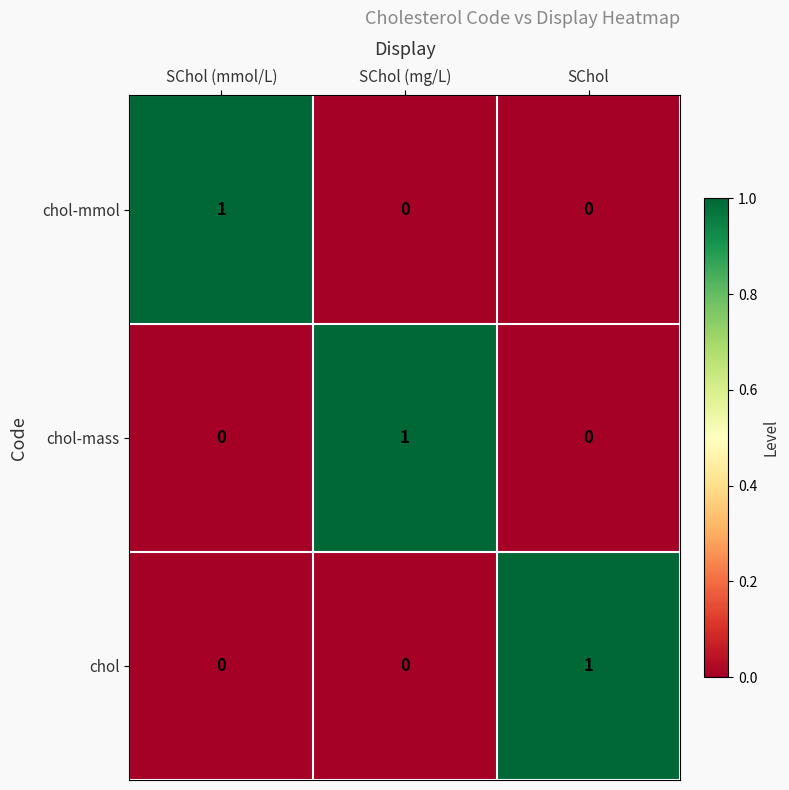

The value of chol-mmol at SChol is 0. True or false?

True